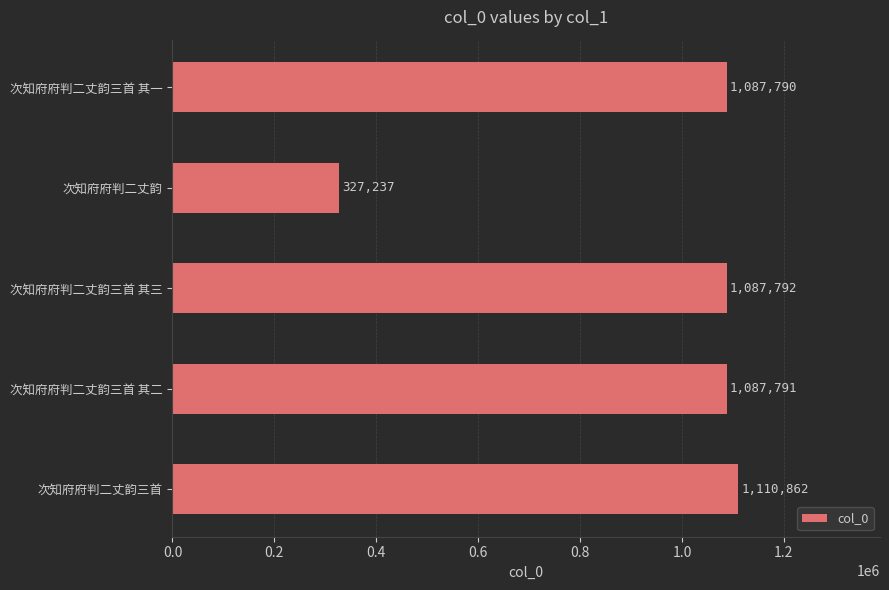

How many series are shown in this chart?

1